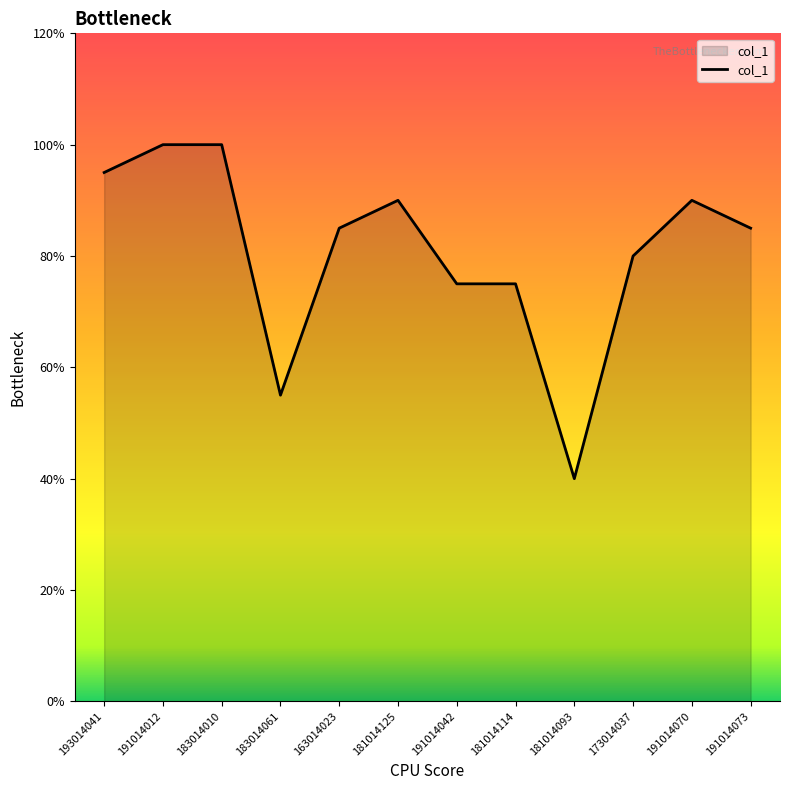

Does the chart have visible grid lines?

No